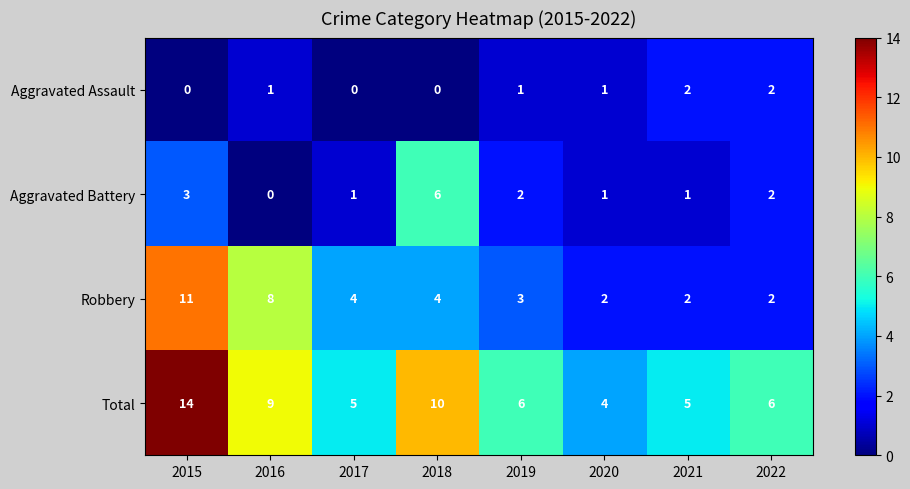

How many series are shown in this chart?

4